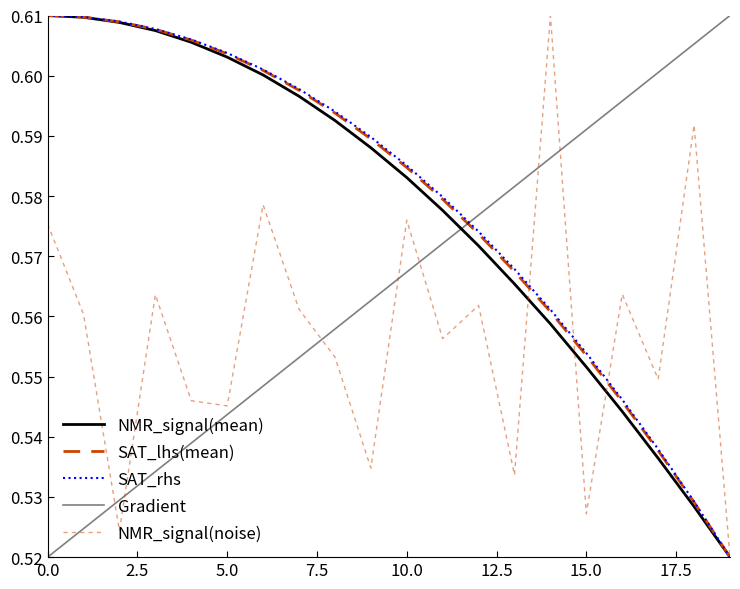

At which label does NMR_signal(mean) reach its minimum?

19